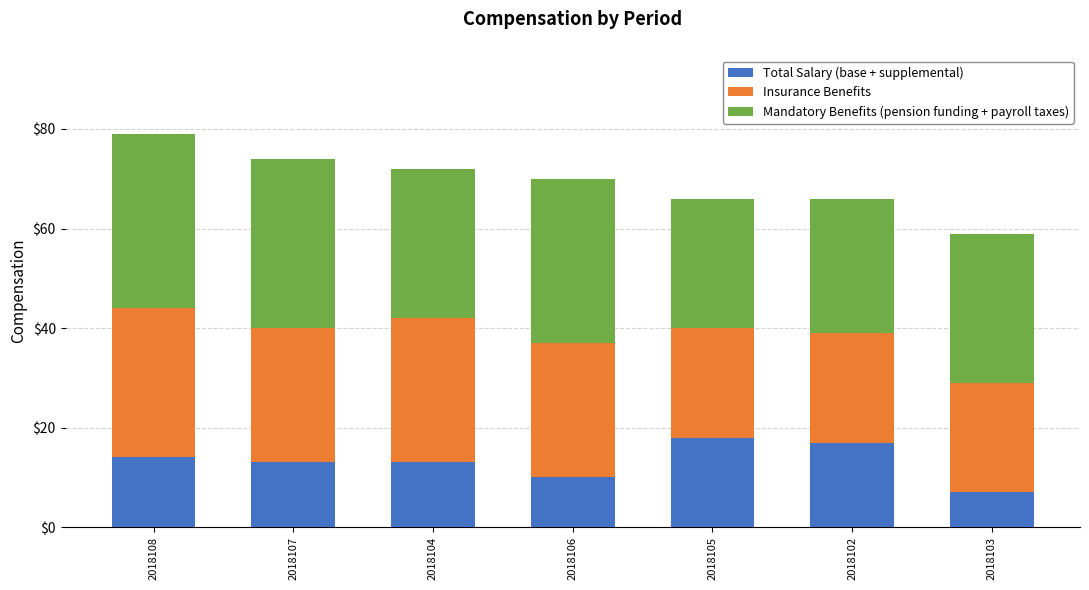

What is the highest value of the Total Salary (base + supplemental) series?

18